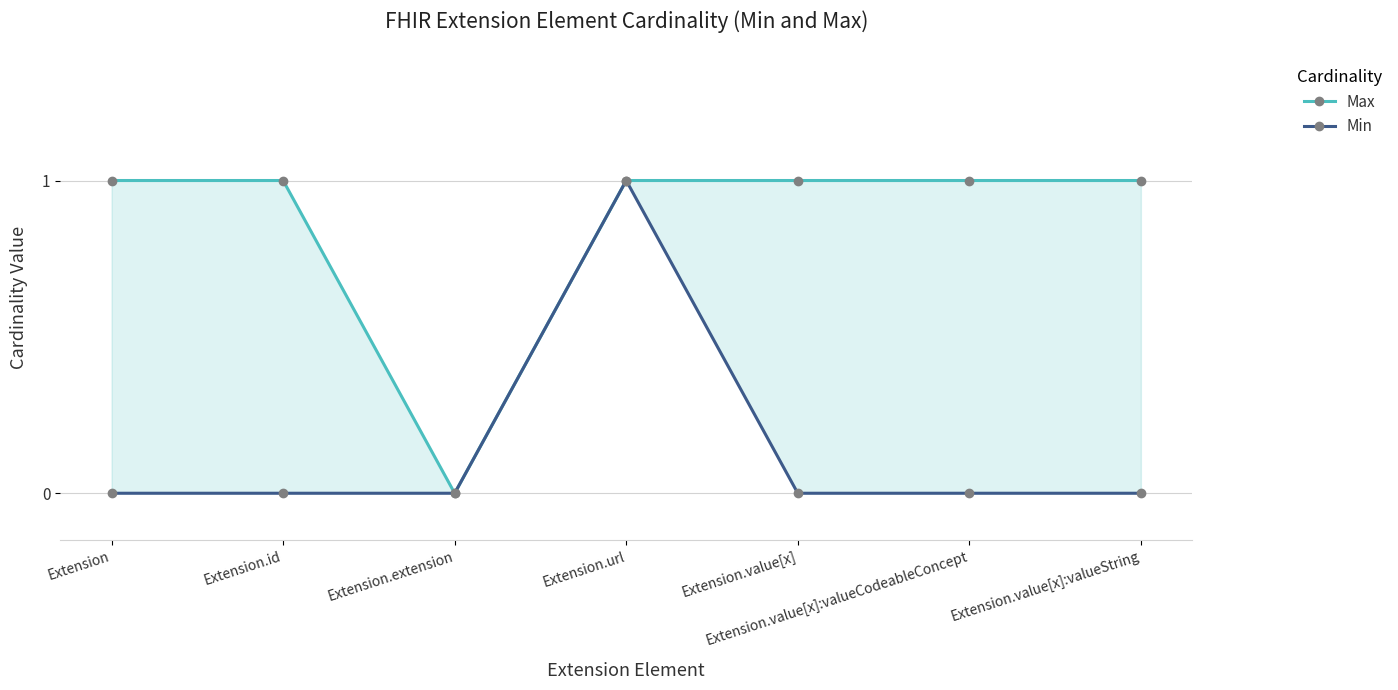

What is the label of the 5th point from the left?

Extension.value[x]